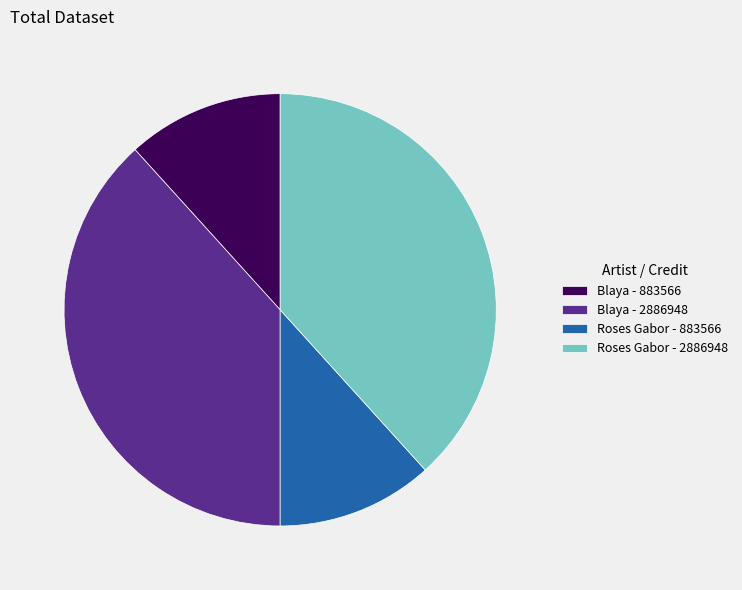

Which has a higher value, Blaya - 883566 or Blaya - 2886948?

Blaya - 2886948